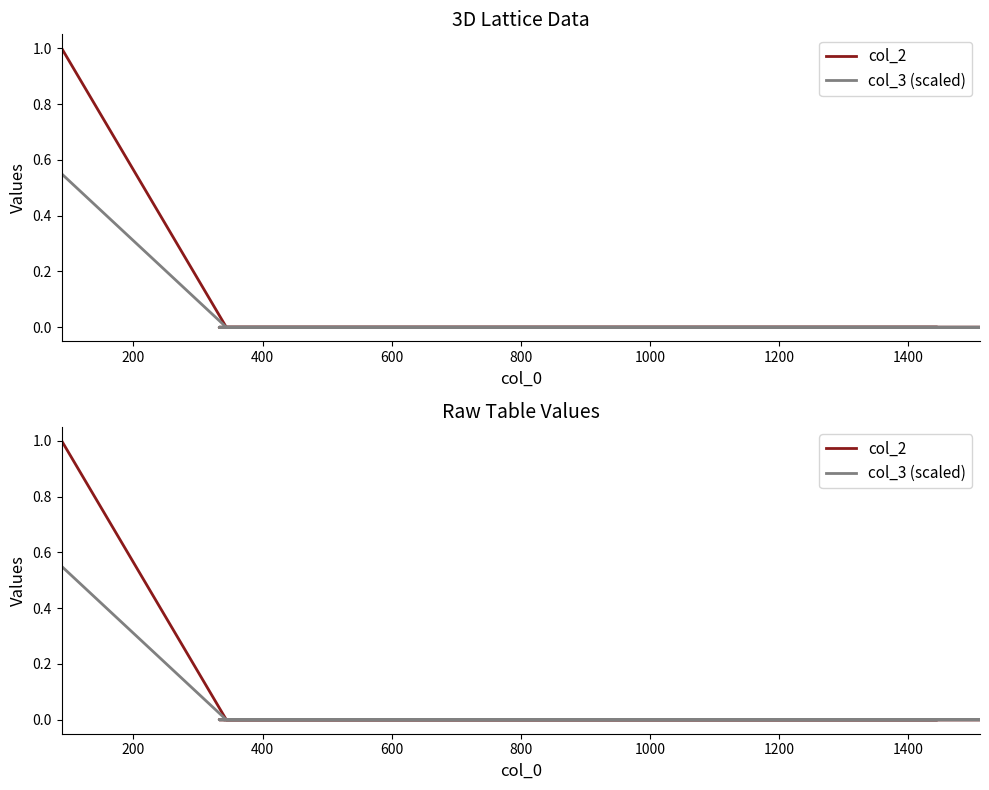

Count the col_3 (scaled) values in the range 0 to 1.

6